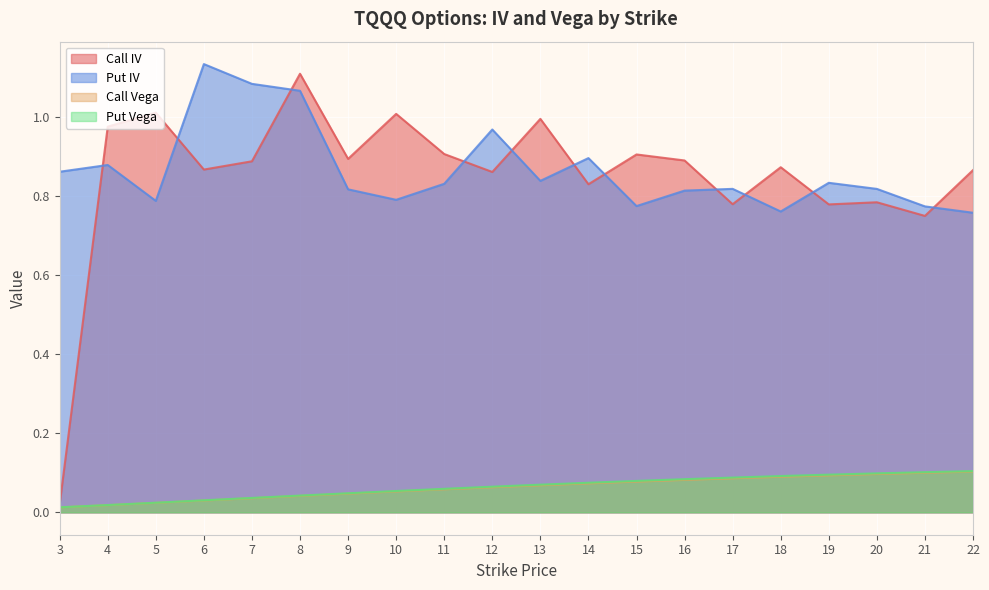

Reading left to right, transcribe all the data shown in this chart.

Call IV: 3=0.0	4=1.0	5=1.0	6=0.9	7=0.9	8=1.1	9=0.9	10=1.0	11=0.9	12=0.9	13=1.0	14=0.8	15=0.9	16=0.9	17=0.8	18=0.9	19=0.8	20=0.8	21=0.7	22=0.9
Put IV: 3=0.9	4=0.9	5=0.8	6=1.1	7=1.1	8=1.1	9=0.8	10=0.8	11=0.8	12=1.0	13=0.8	14=0.9	15=0.8	16=0.8	17=0.8	18=0.8	19=0.8	20=0.8	21=0.8	22=0.8
Call Vega: 3=0.0	4=0.0	5=0.0	6=0.0	7=0.0	8=0.0	9=0.0	10=0.1	11=0.1	12=0.1	13=0.1	14=0.1	15=0.1	16=0.1	17=0.1	18=0.1	19=0.1	20=0.1	21=0.1	22=0.1
Put Vega: 3=0.0	4=0.0	5=0.0	6=0.0	7=0.0	8=0.0	9=0.0	10=0.1	11=0.1	12=0.1	13=0.1	14=0.1	15=0.1	16=0.1	17=0.1	18=0.1	19=0.1	20=0.1	21=0.1	22=0.1